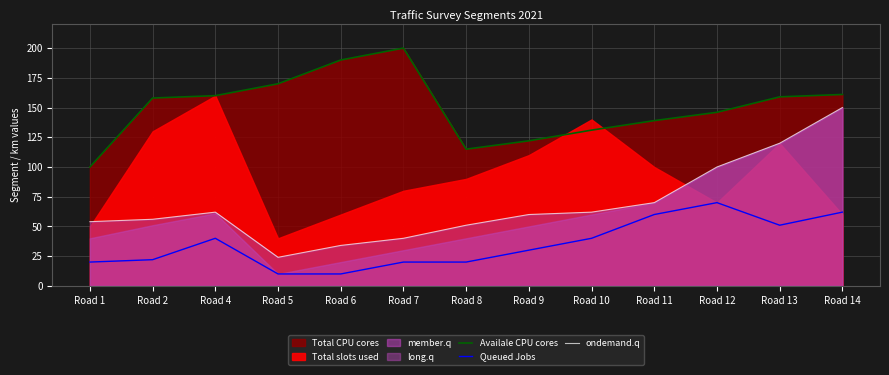

True or false: Availale CPU cores and Queued Jobs cross at least once.

False